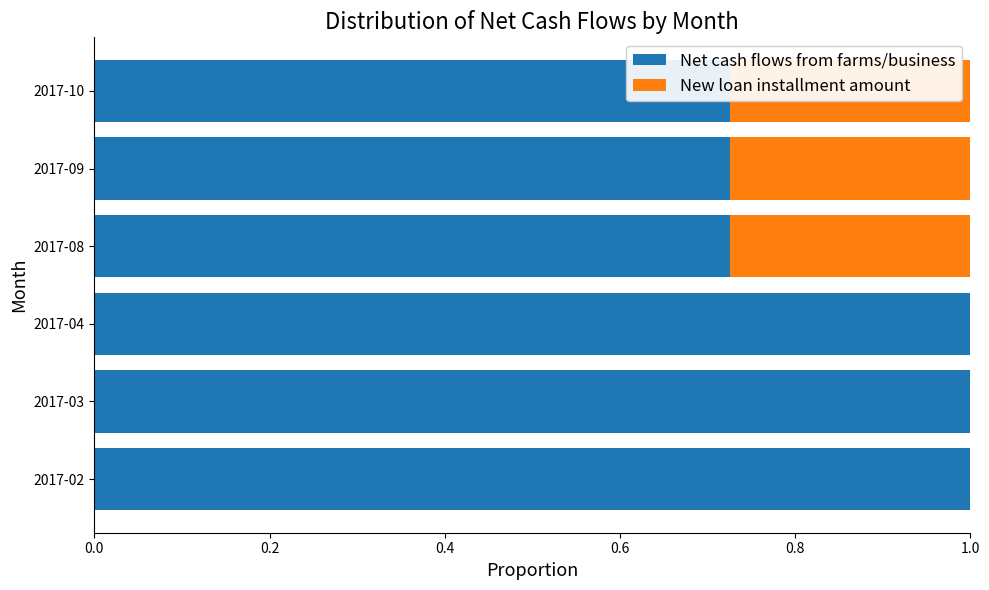

Which series changed the most between 2017-04 and 2017-08?

Net cash flows from farms/business